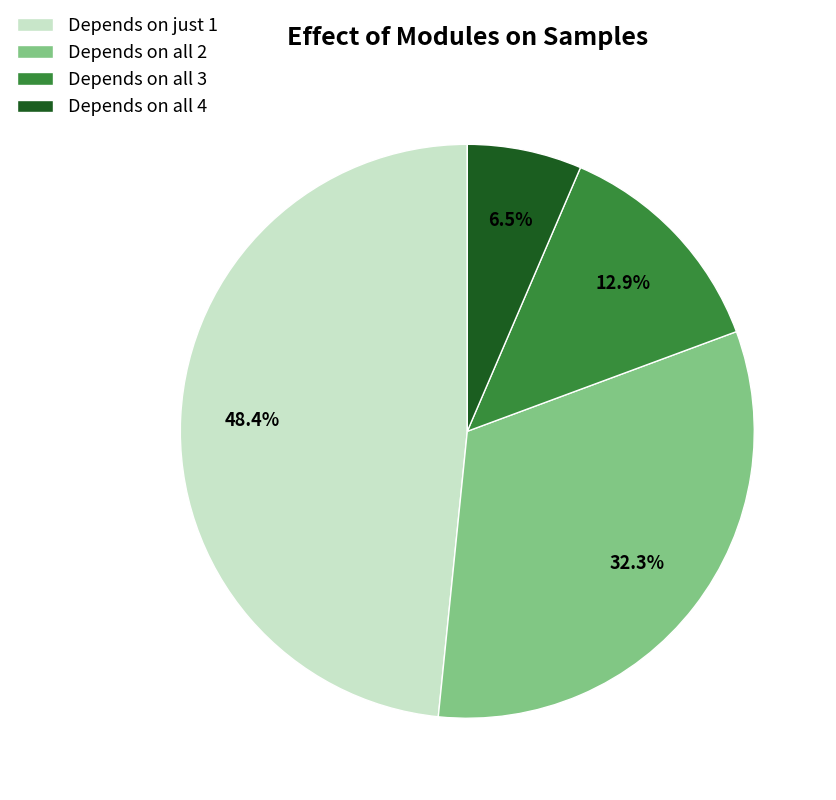

What percentage do Depends on all 4 and Depends on just 1 together represent?

54.8%